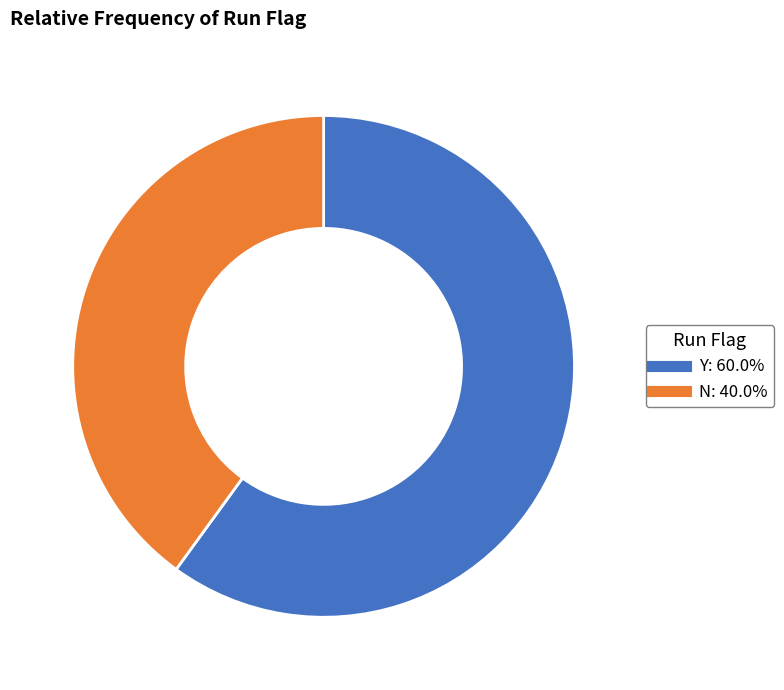

Count the number of slices in the pie.

2